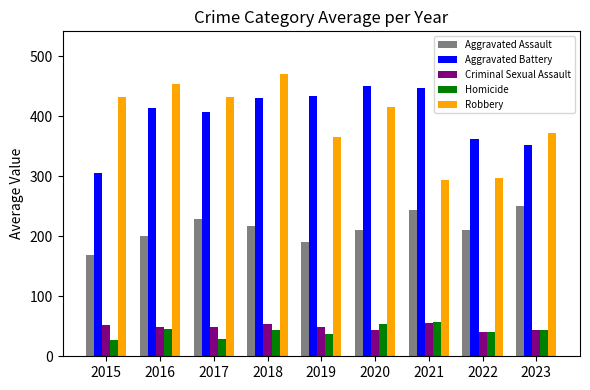

Are the bars grouped side by side (vs. stacked)?

Yes